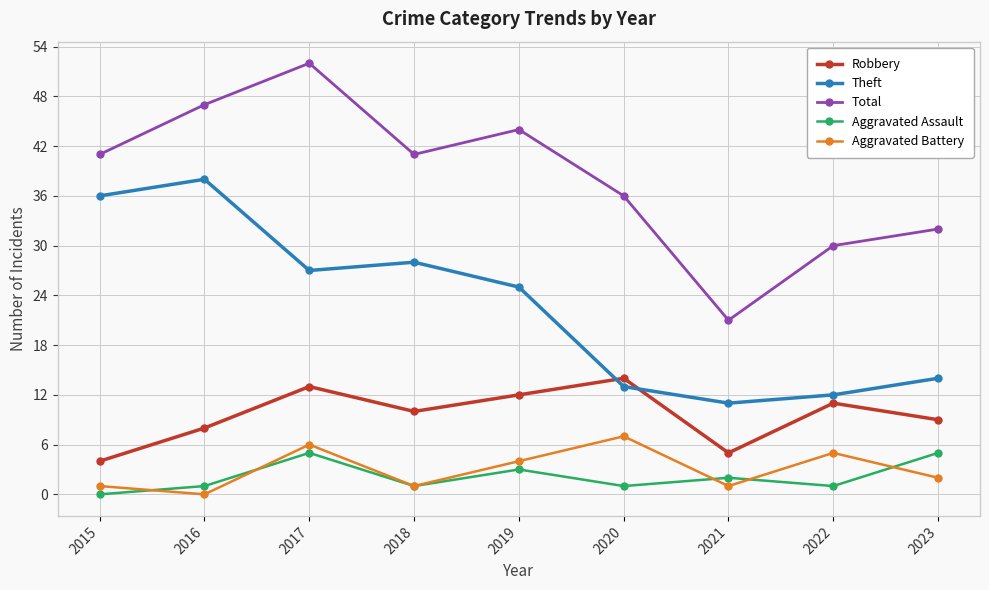

How many values in the Aggravated Battery series are below 2?

4